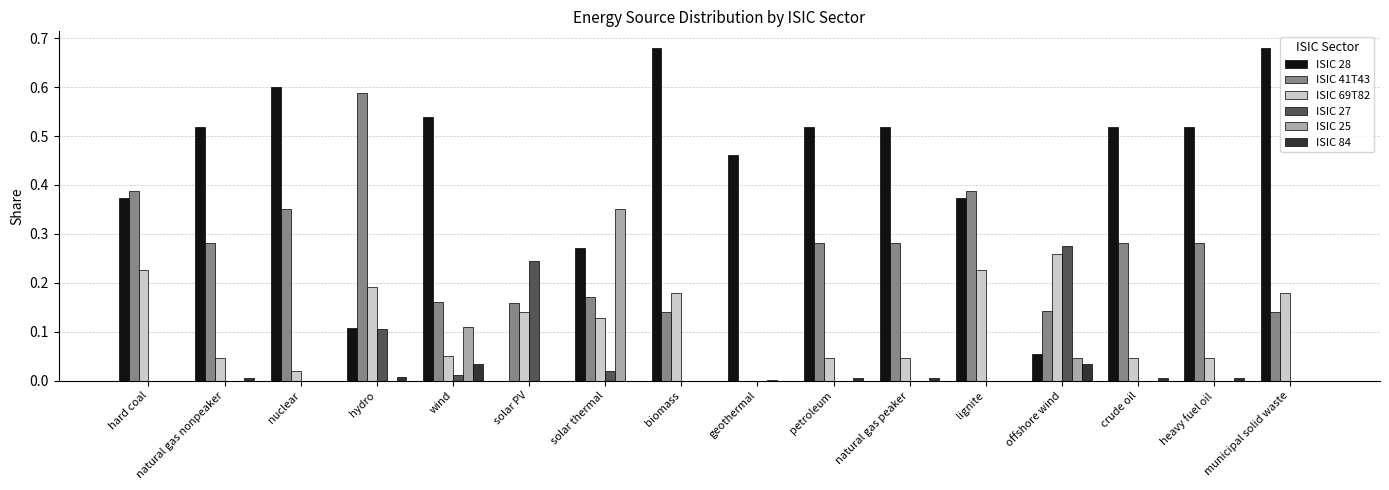

What is the sum of all ISIC 41T43 values?

4.0